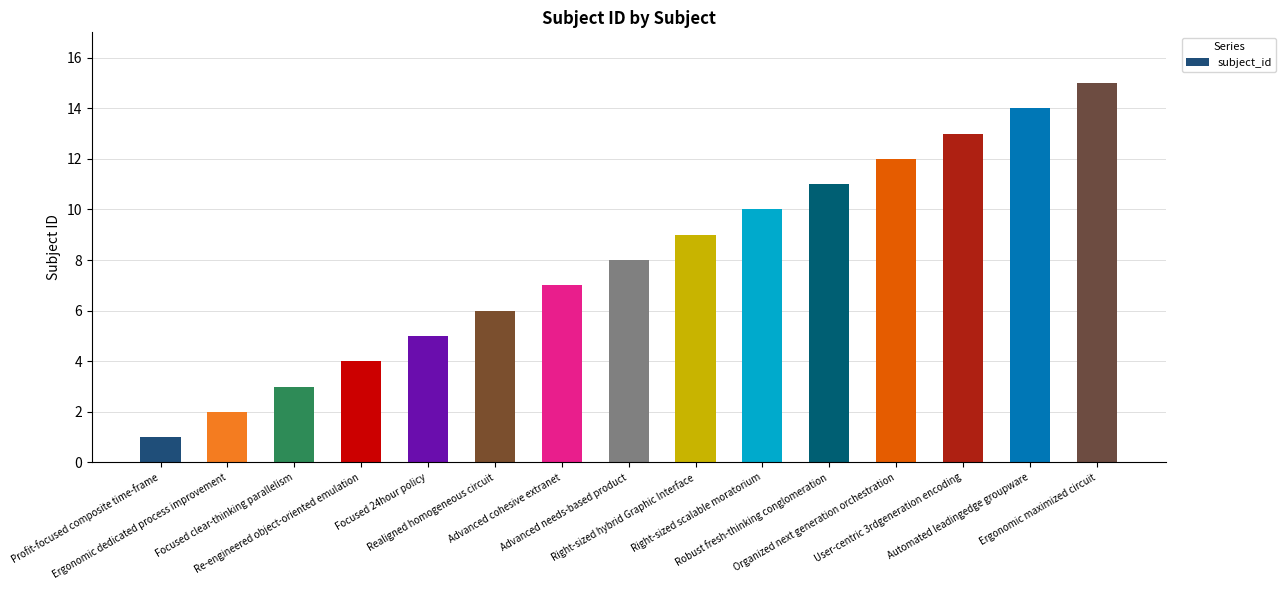

Approximately how many times larger is the value at Right-sized hybrid Graphic Interface compared to Focused clear-thinking parallelism?

3.0